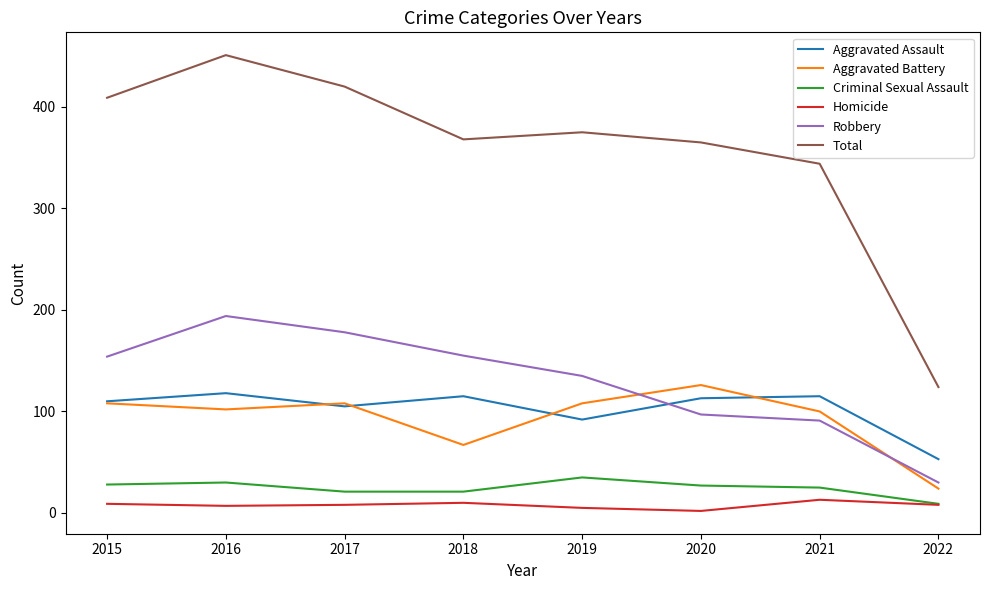

The value of Homicide at 2021 is 13. True or false?

True